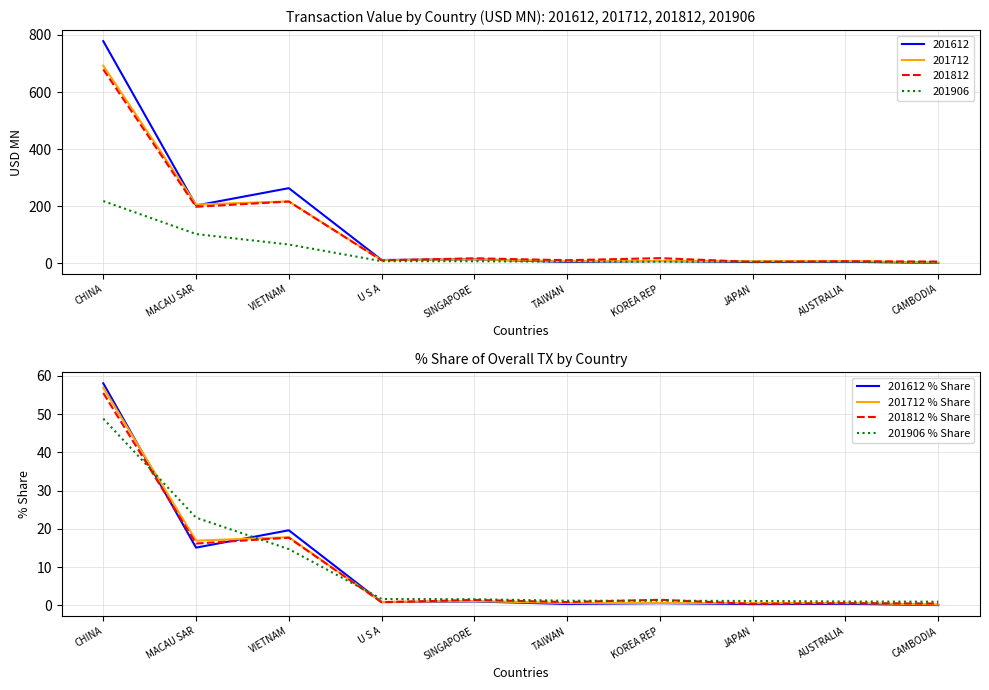

What is the average value of the 201812 % Share series?

9.6